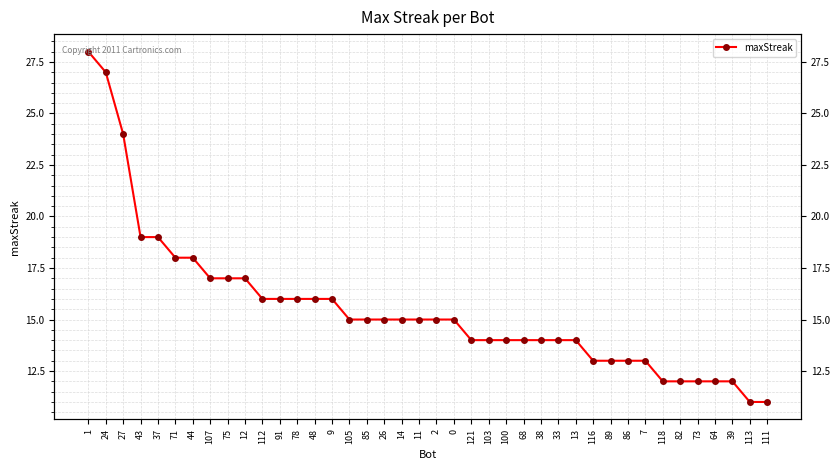

True or false: the data has more than 2 interior local peaks.

False